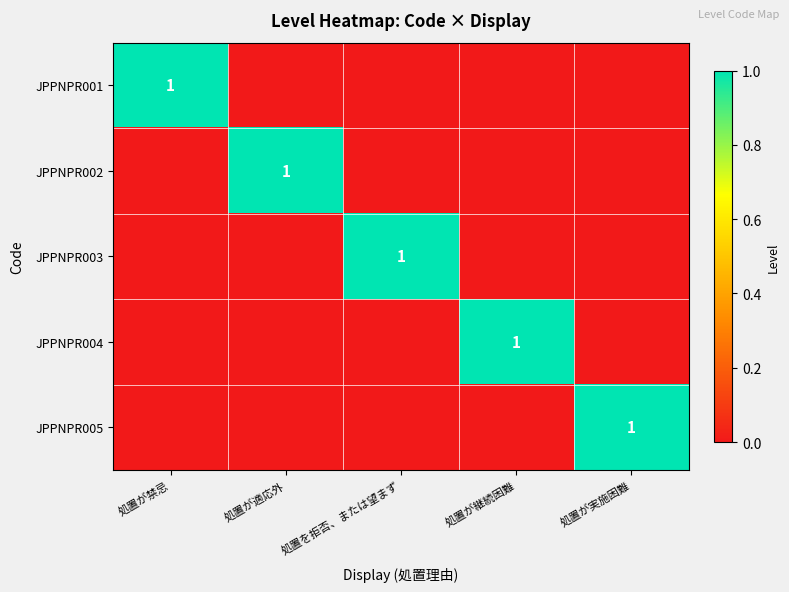

At which label is JPPNPR004 closest to 0?

処置が禁忌